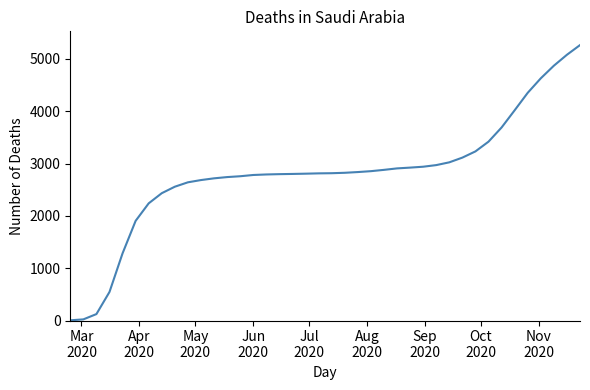

Reading left to right, extract all data points from this chart.

4	22	123	546	1284	1905	2240	2434	2558	2642	2685	2718	2742	2758	2782	2792	2798	2802	2807	2813	2816	2824	2838	2855	2880	2908	2923	2940	2971	3024	3114	3233	3419	3690	4019	4353	4630	4871	5080	5265